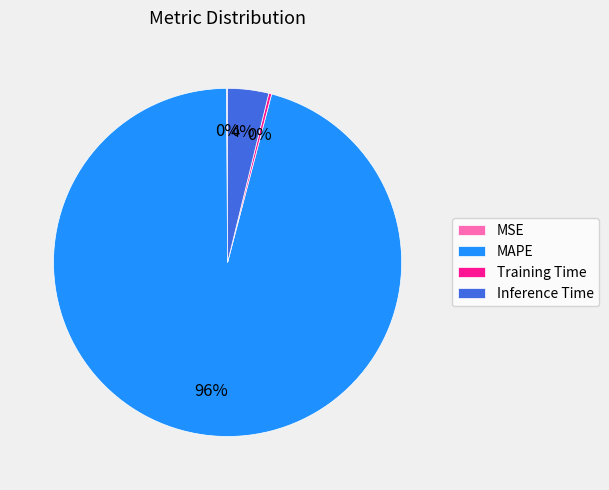

To the nearest percent, what is the difference between the largest and smallest slice percentages?

96%